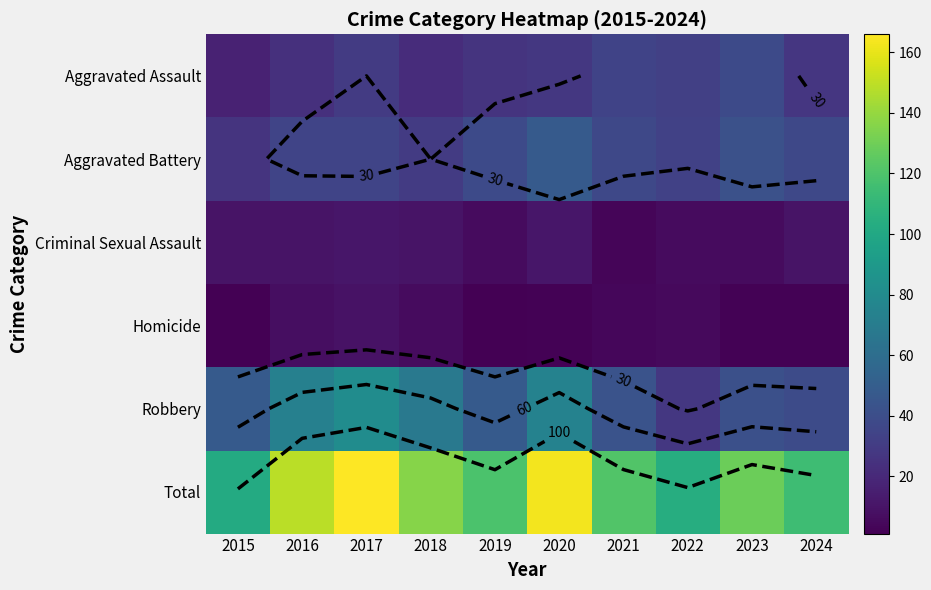

What is the approximate value of Criminal Sexual Assault at 2017?

11